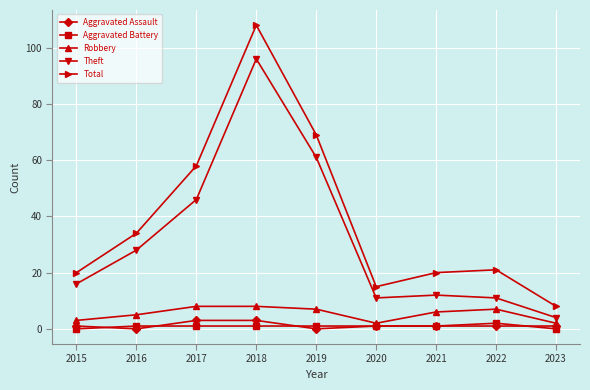

At which category does Total reach its first local peak?

2018